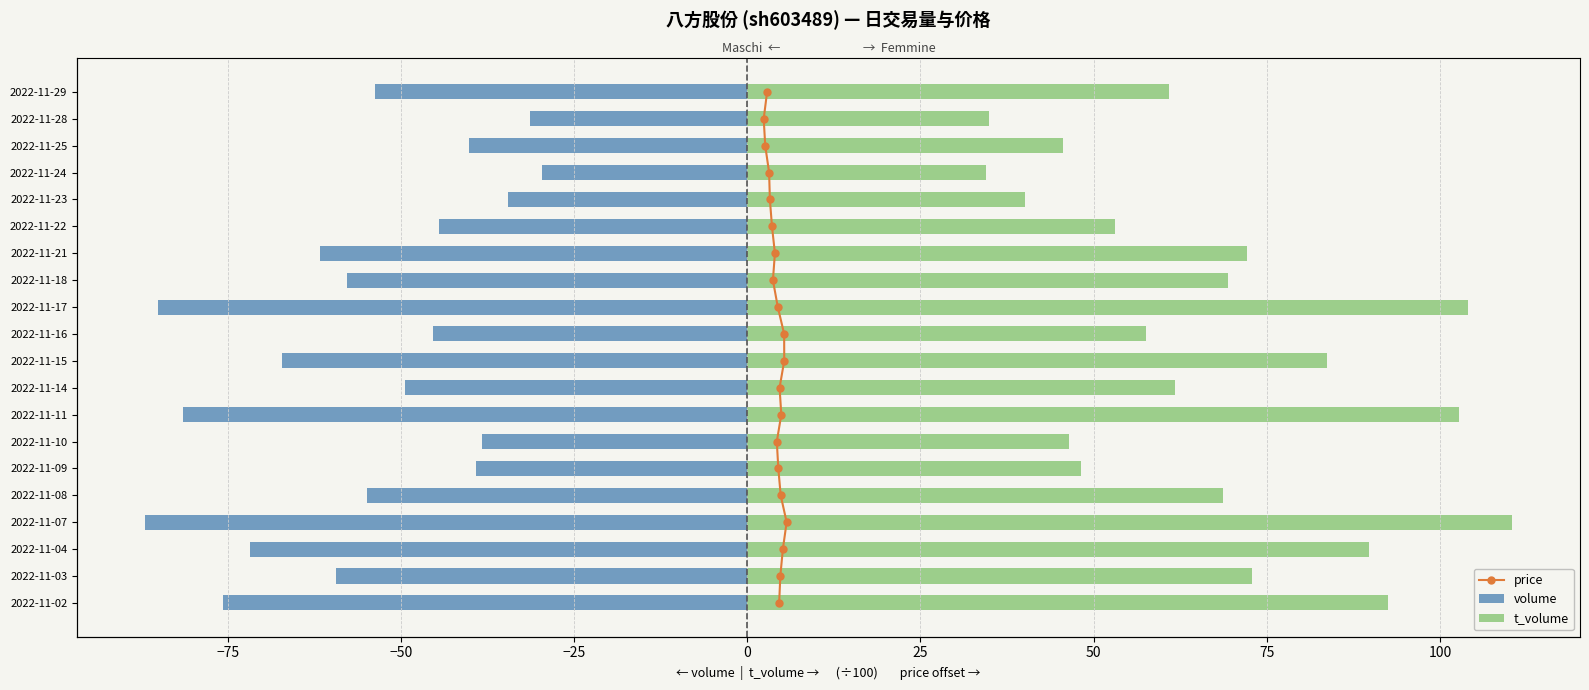

True or false: volume has a value of -74.6 at 2022-11-16.

False